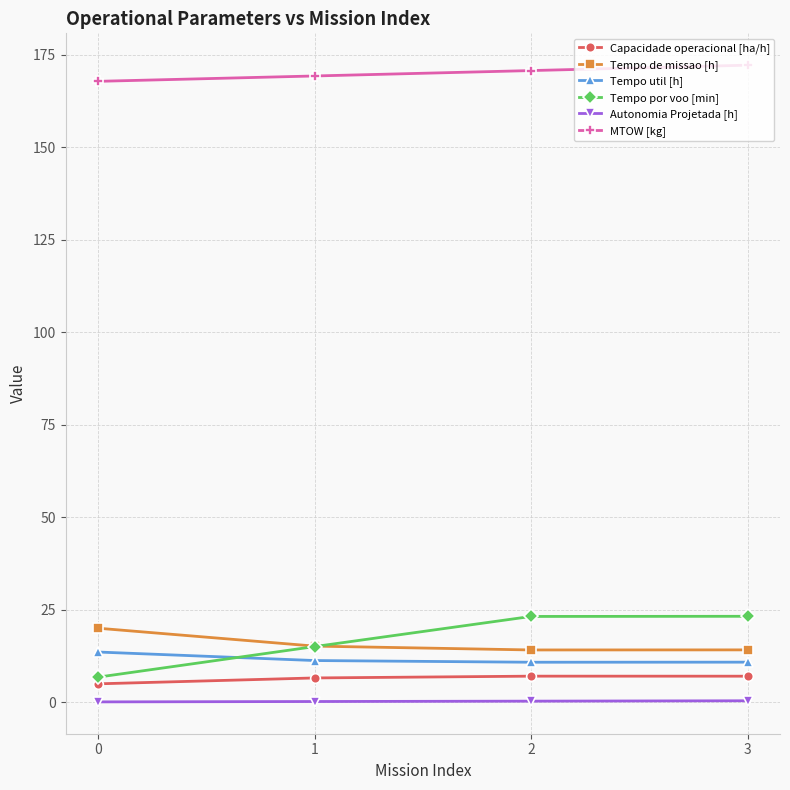

True or false: Tempo de missao [h] and Capacidade operacional [ha/h] cross at least once.

False